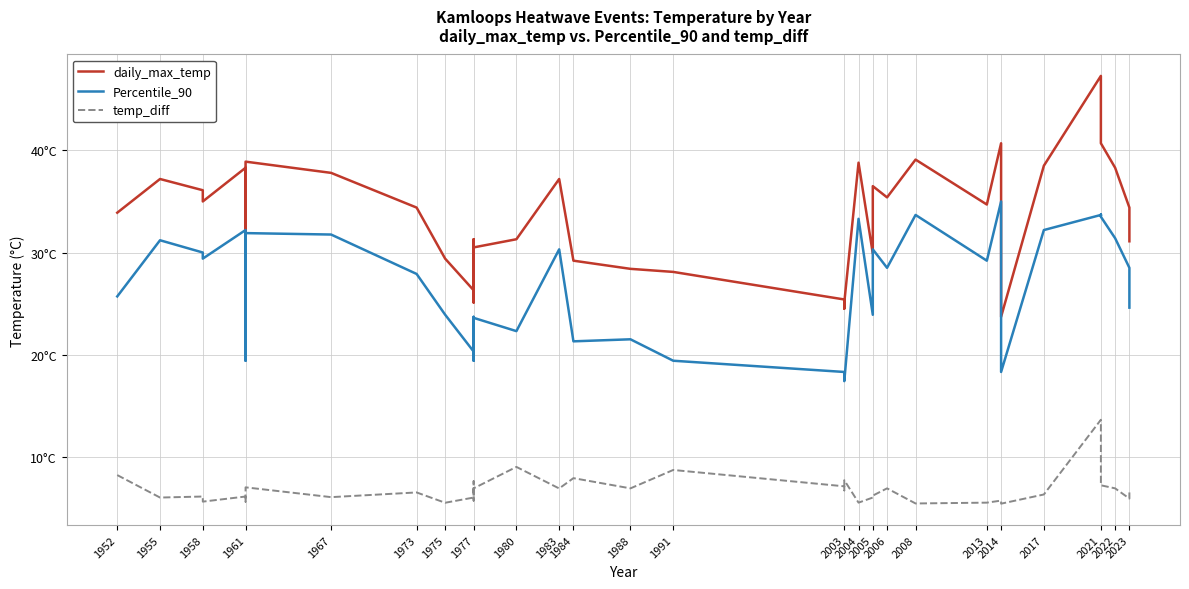

At how many categories does at least one series exceed 14?

40